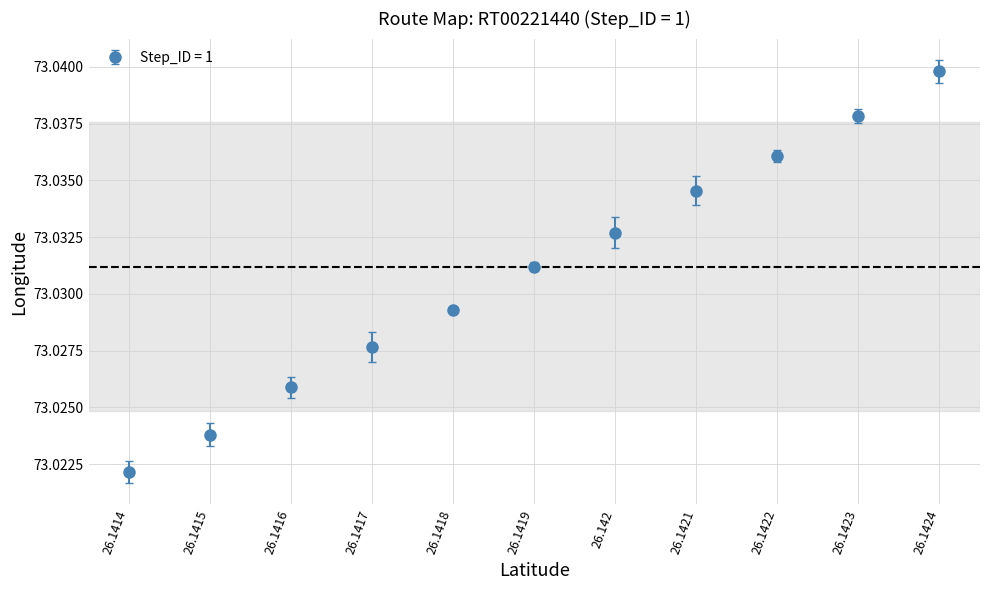

True or false: there are more than 1 points higher than both neighbors.

False